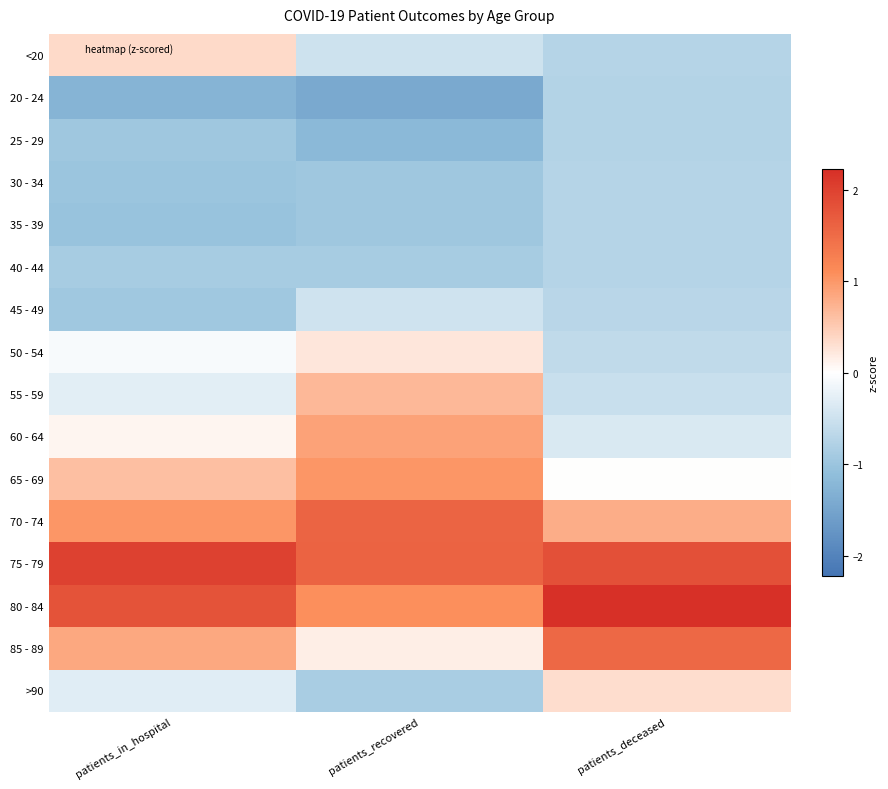

At which category does the chart reach its minimum across all series?

patients_recovered